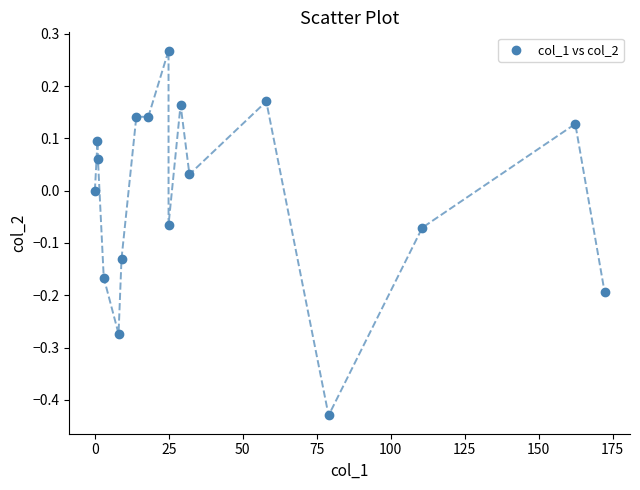

What is the range of X values (max minus min)?

172.3